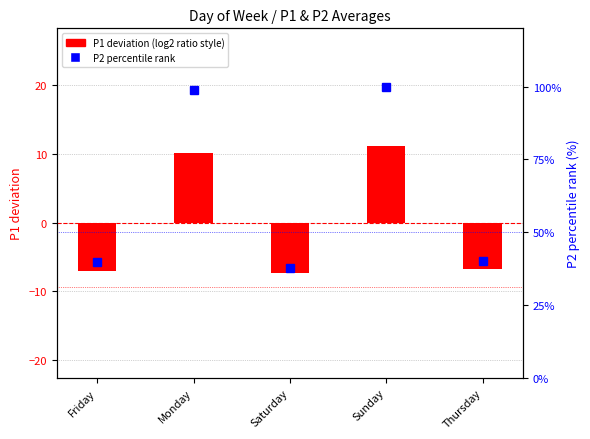

How many values in the P1 (centered) series are below -6?

3